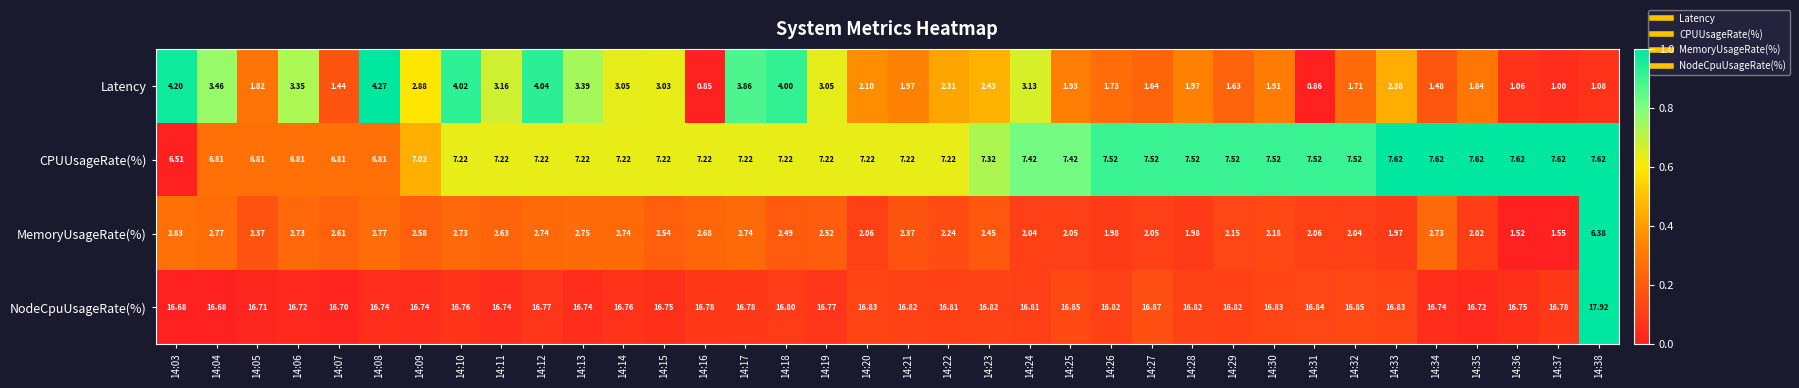

How many categories are shown in the chart?

36